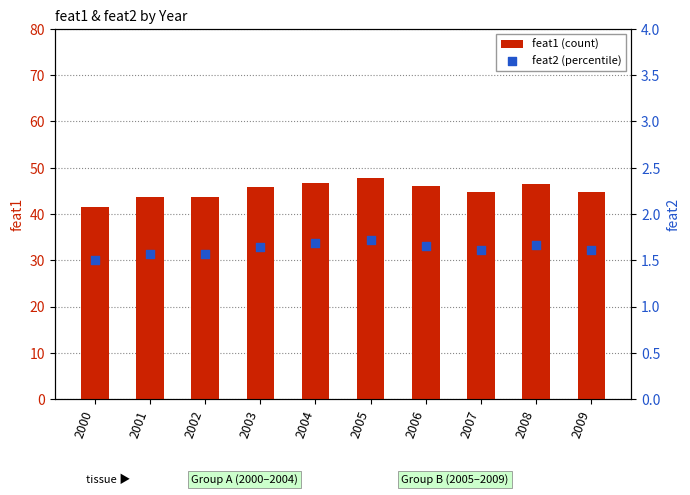

Which series contains the highest Y value?

feat1 (count)